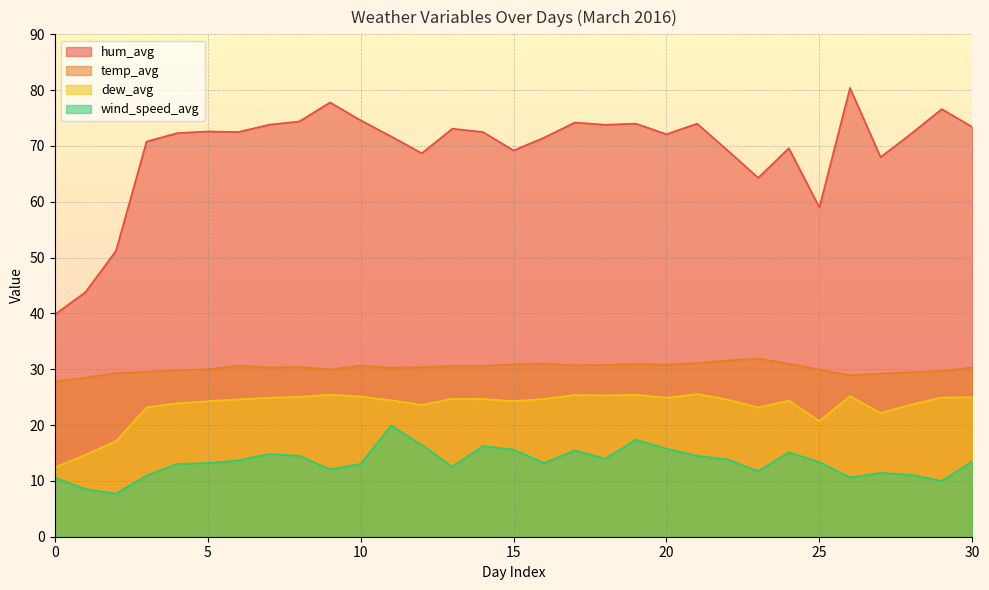

Which series has the widest spread of values?

hum_avg